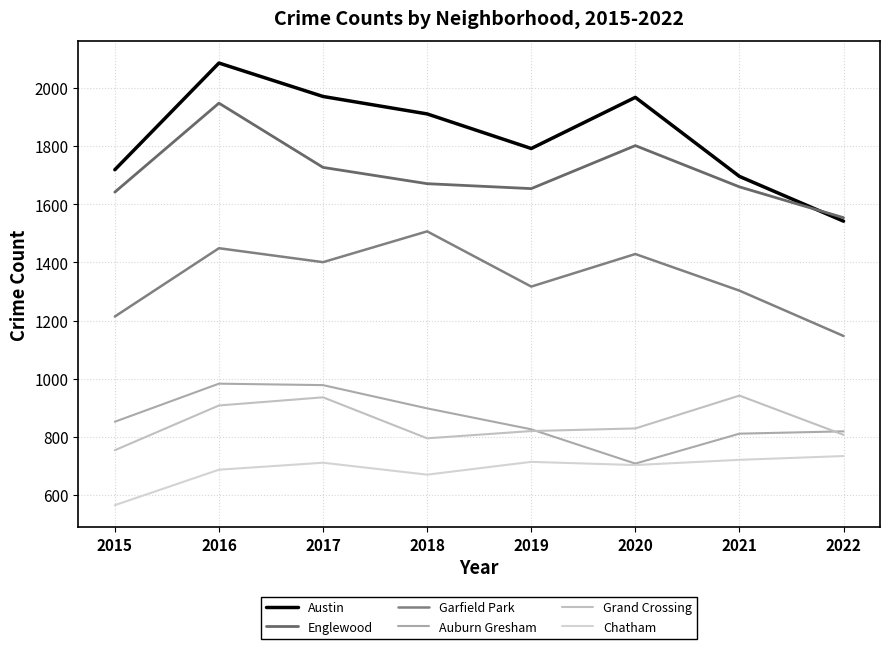

At which category is the sum across all series the highest?

2016